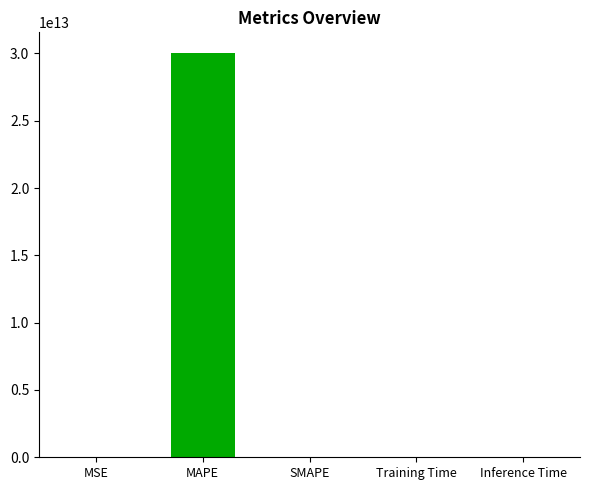

Reading left to right, extract all data points from this chart.

0.0	30060673286955.9	0.0	0.0	0.0